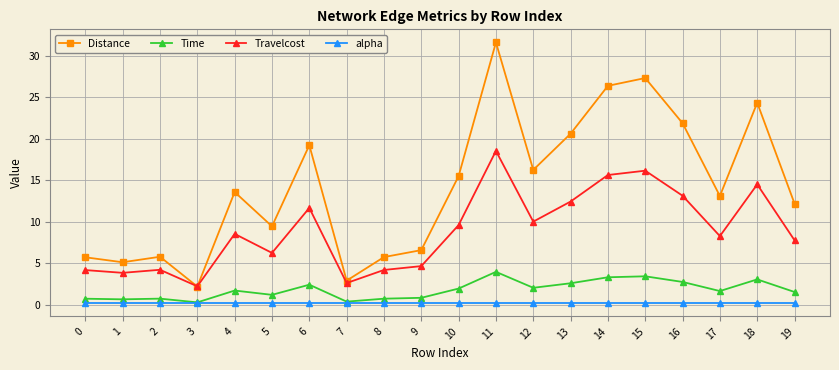

What is the difference between the highest and lowest values at 8?

5.6